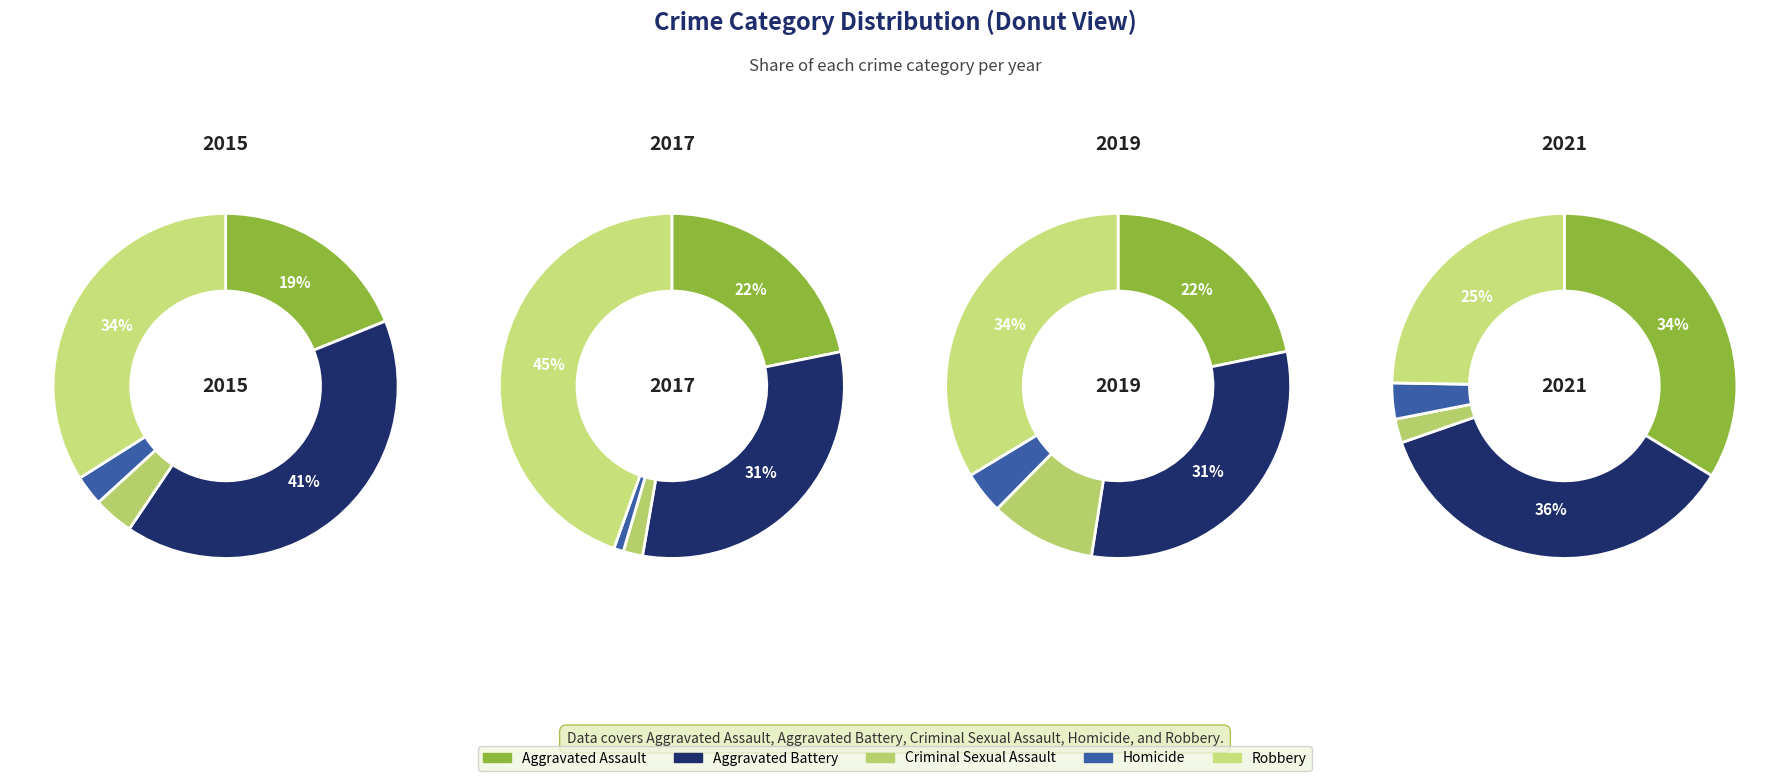

The 2 slice represents 19% of the pie. True or false?

False